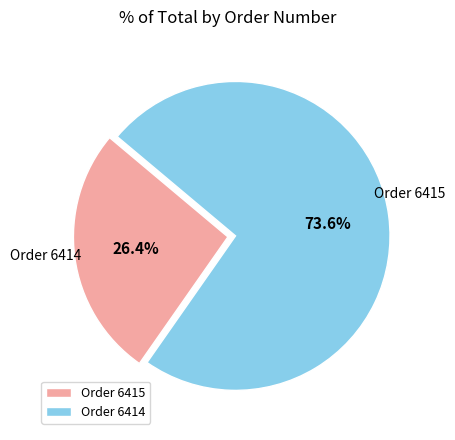

What is the total percentage of Order 6415 and Order 6414?

100.0%